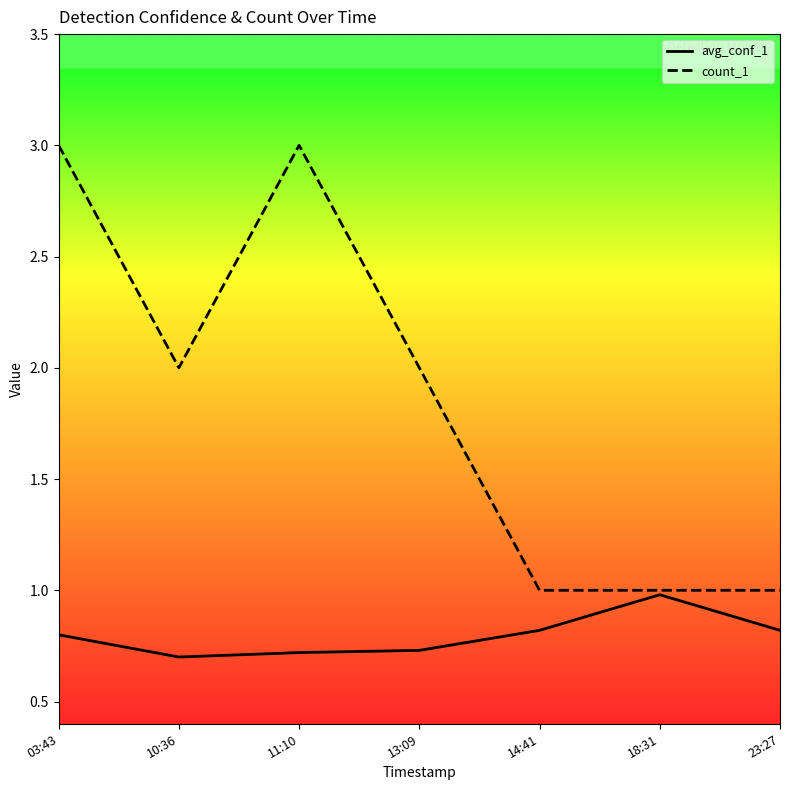

Which category has the highest value in the avg_conf_1 series?

18:31